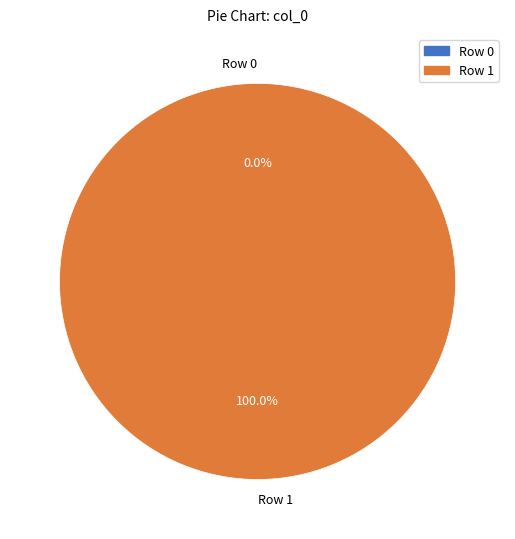

Does Row 0 represent more than half of the total?

No